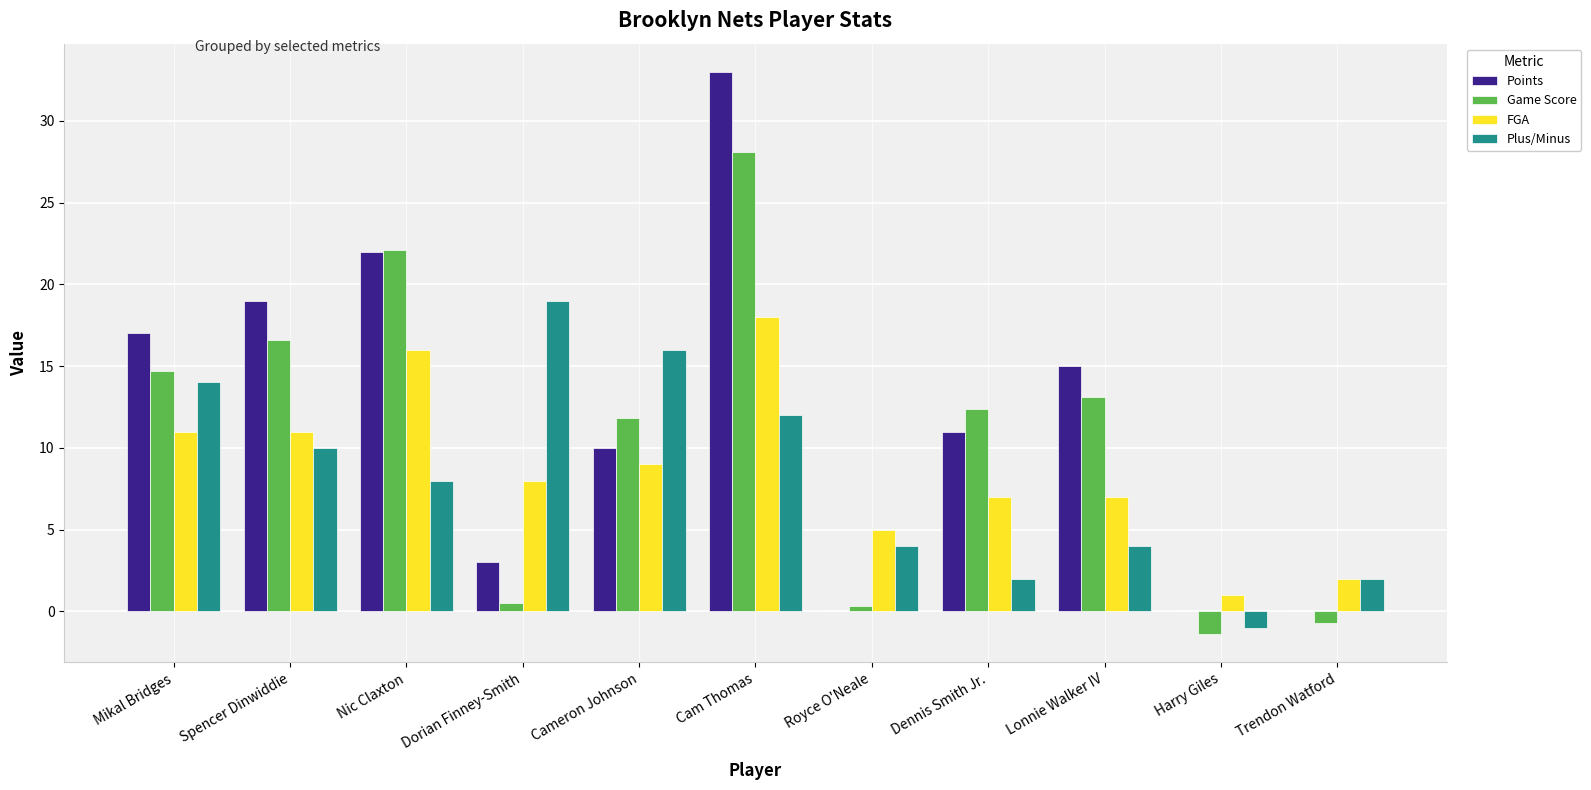

What is the maximum value shown in the chart?

33.0